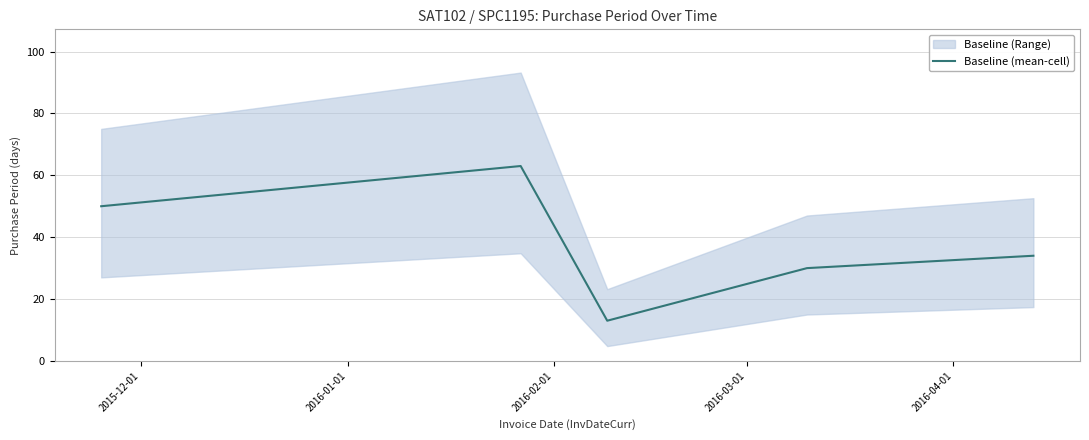

What is the lowest value of the Baseline (mean-cell) series?

13